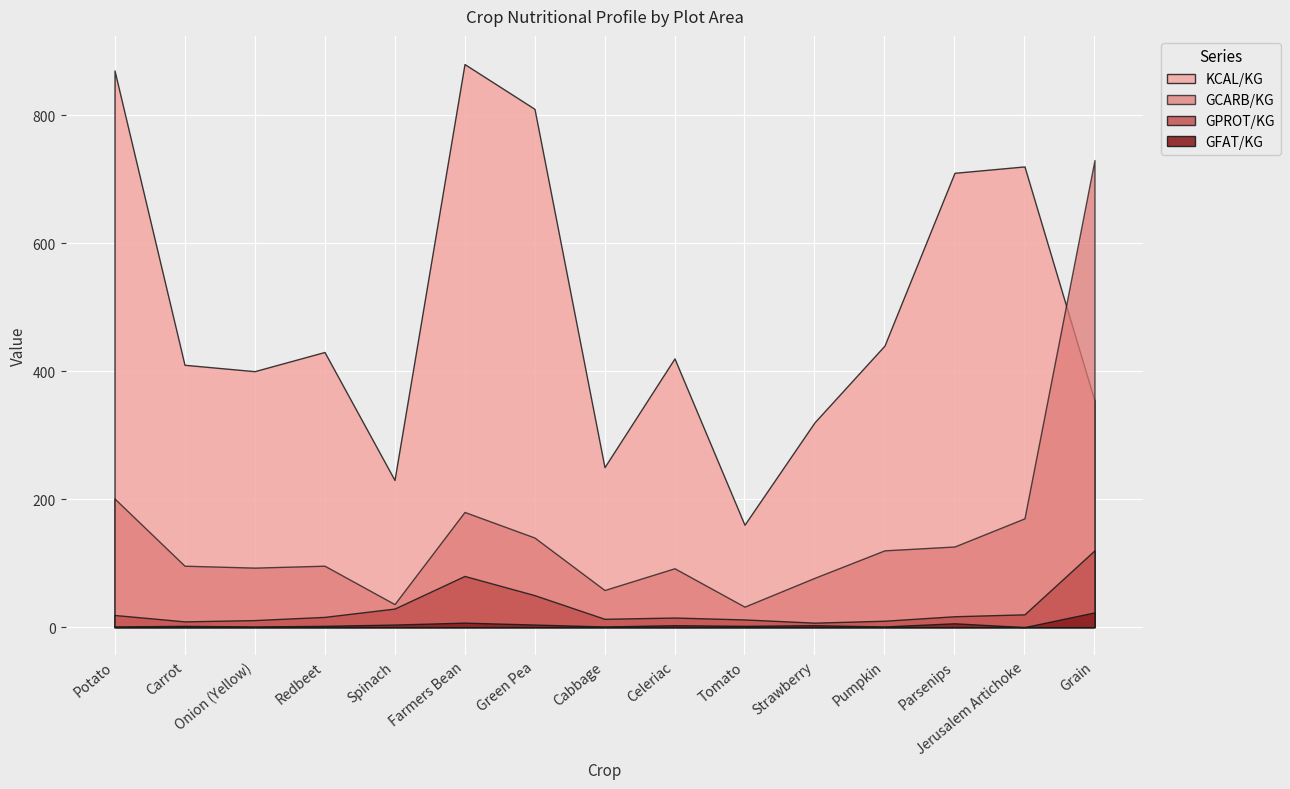

Reading left to right, transcribe all the data shown in this chart.

KCAL/KG: Potato=870	Carrot=410	Onion (Yellow)=400	Redbeet=430	Spinach=230	Farmers Bean=880	Green Pea=810	Cabbage=250	Celeriac=420	Tomato=160	Strawberry=320	Pumpkin=440	Parsenips=710	Jerusalem Artichoke=720	Grain=354
GPROT/KG: Potato=19	Carrot=9	Onion (Yellow)=11	Redbeet=16	Spinach=29	Farmers Bean=80	Green Pea=50	Cabbage=13	Celeriac=15	Tomato=12	Strawberry=7	Pumpkin=10	Parsenips=17	Jerusalem Artichoke=20	Grain=120
GCARB/KG: Potato=201	Carrot=96	Onion (Yellow)=93	Redbeet=96	Spinach=36	Farmers Bean=180	Green Pea=140	Cabbage=58	Celeriac=92	Tomato=32	Strawberry=77	Pumpkin=120	Parsenips=126	Jerusalem Artichoke=170	Grain=730
GFAT/KG: Potato=1	Carrot=2	Onion (Yellow)=1	Redbeet=2	Spinach=4	Farmers Bean=7	Green Pea=4	Cabbage=1	Celeriac=3	Tomato=2	Strawberry=3	Pumpkin=1	Parsenips=6	Jerusalem Artichoke=0	Grain=23